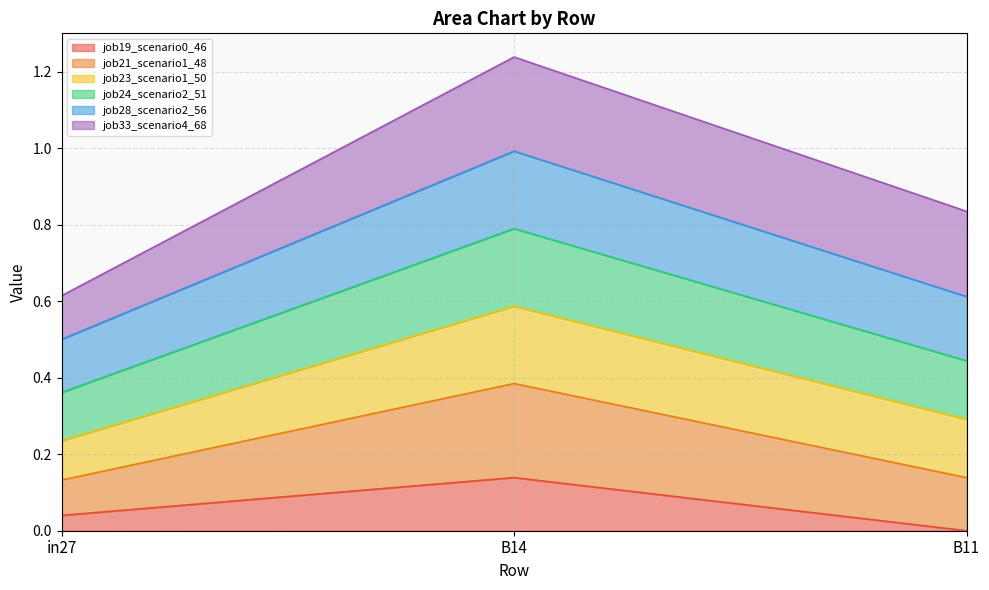

What is the total value across all series at in27?

0.6